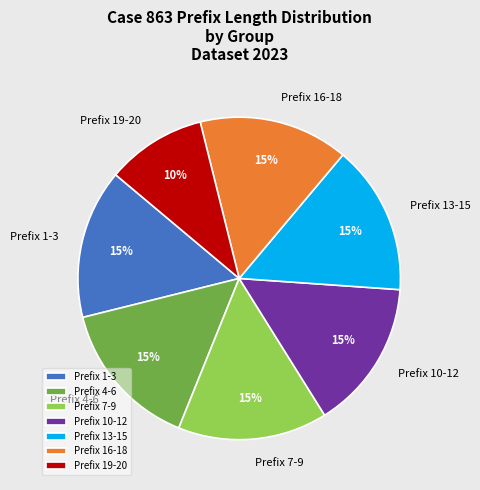

How many segments does this pie chart have?

7